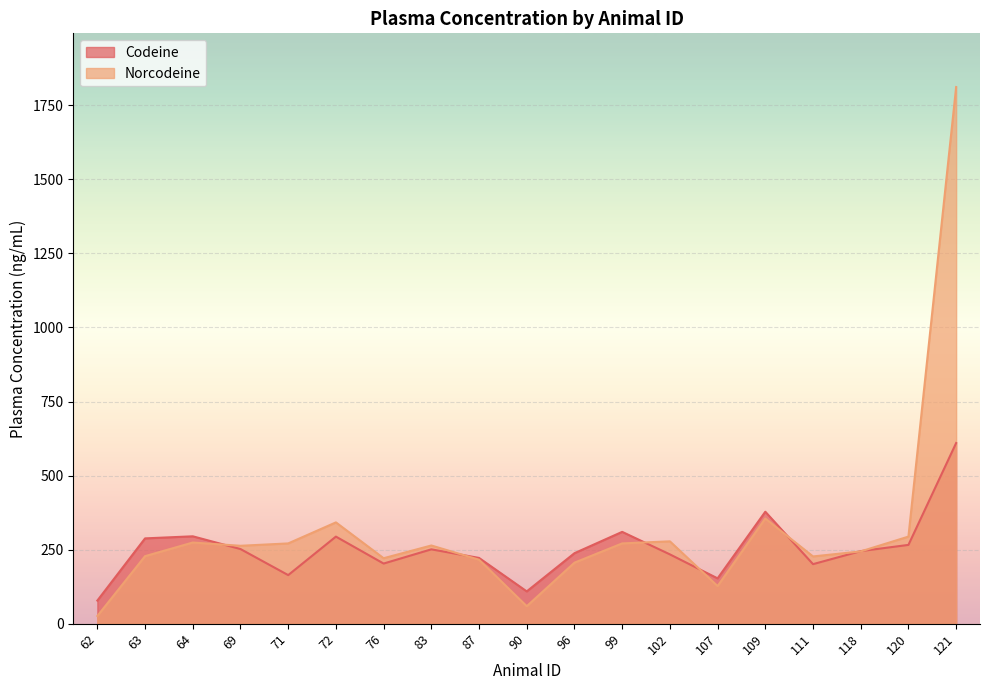

List the labels in order of Norcodeine value, largest first.

121, 109, 72, 120, 102, 64, 71, 99, 83, 69, 118, 63, 111, 76, 87, 96, 107, 90, 62